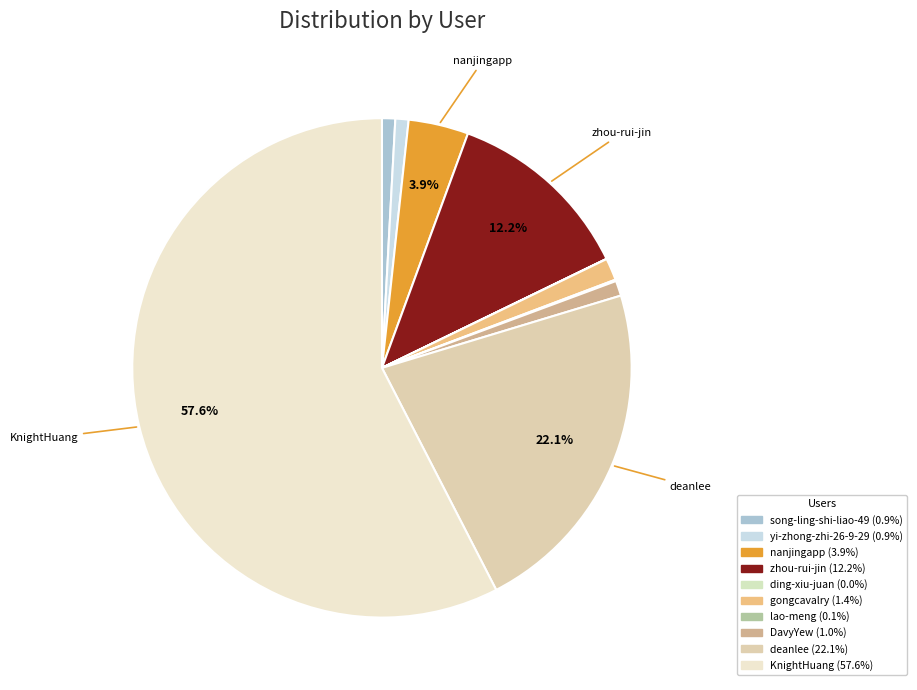

To the nearest percent, what portion does deanlee represent?

22%